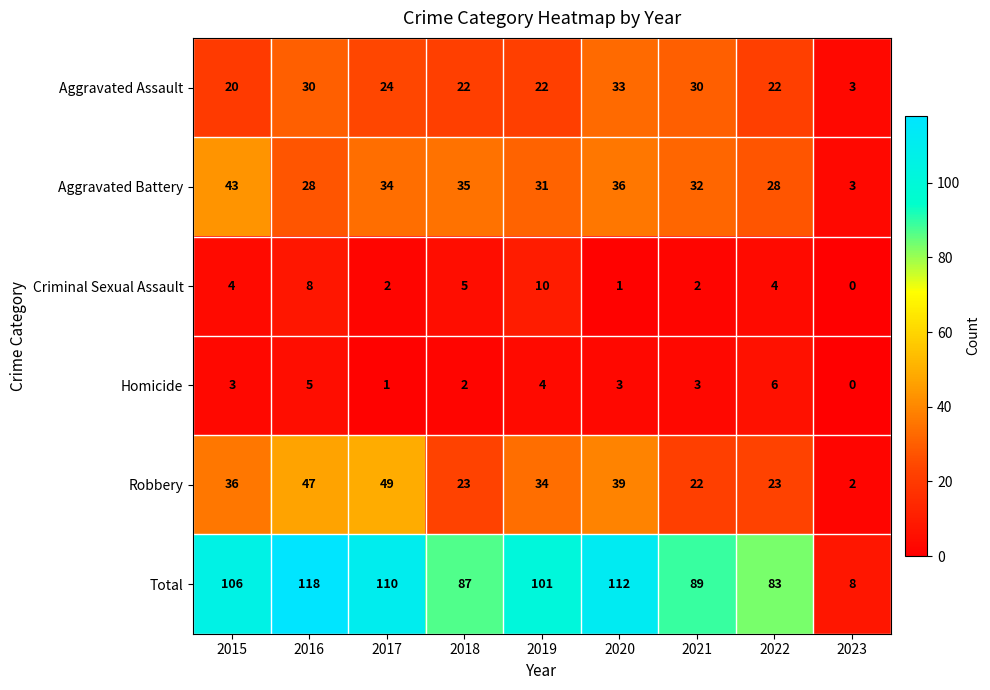

The value of Robbery at 2019 is 34. True or false?

True